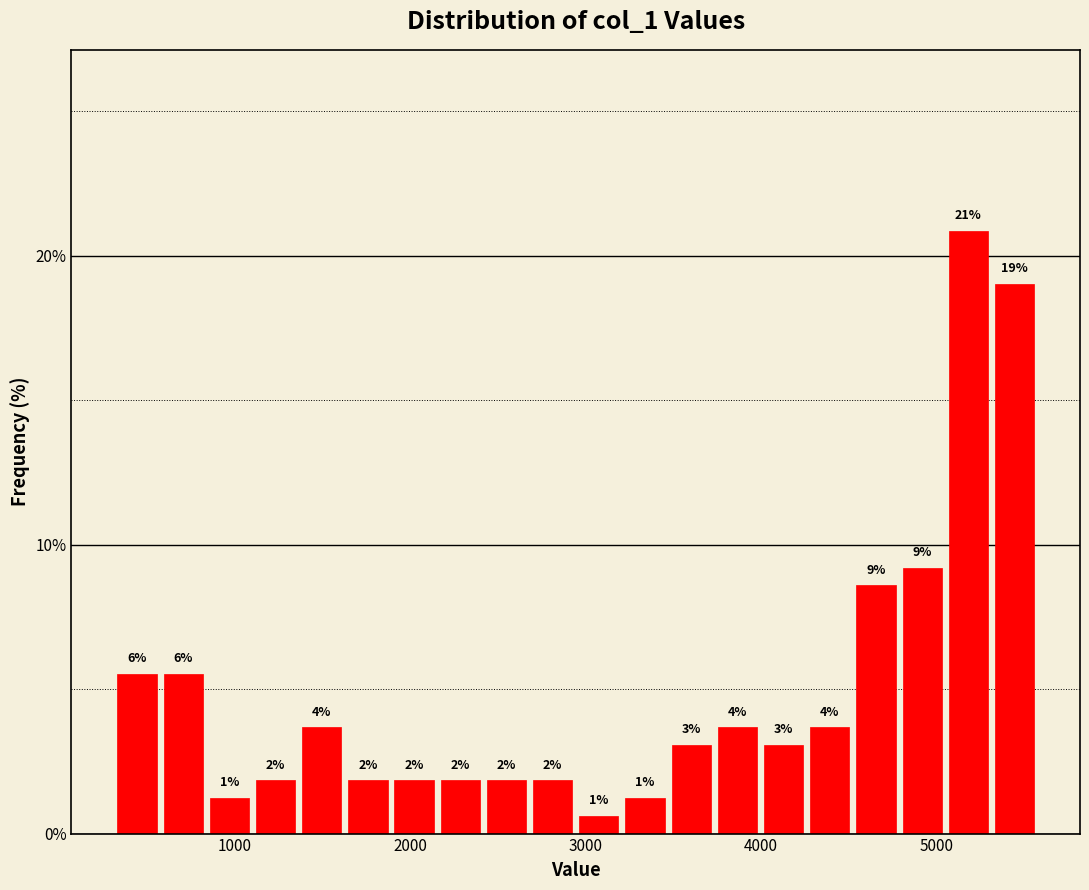

Read against the x-axis, roughly where is the centre of the tallest bar?

5200